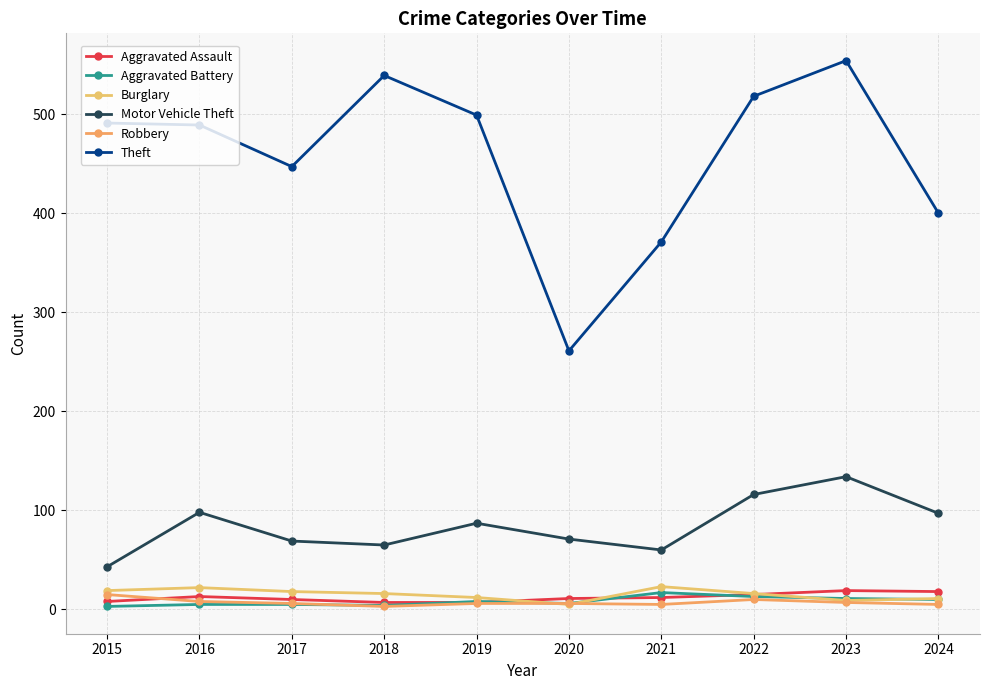

Does the chart display data point markers on the line(s)?

Yes